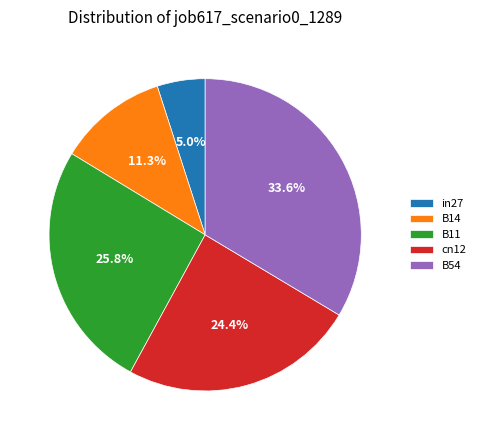

How many segments does this pie chart have?

5